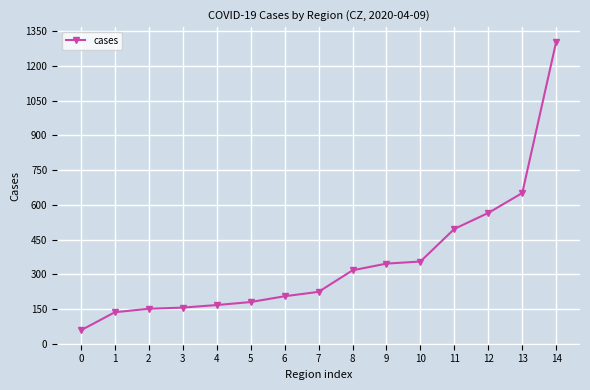

What is the approximate value at 14?

1305